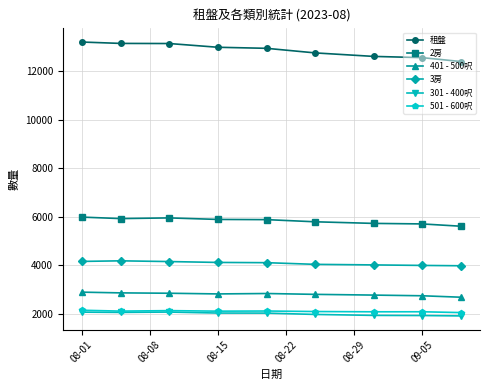

What is the value of the 3房 point at the 6th from the left?

4043